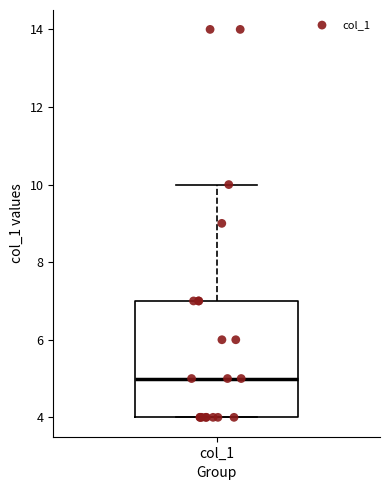

Where is the upper edge of the box for col_1 on the y-axis? The values are not printed on the chart, so give them approximately, as read against the axis.

7